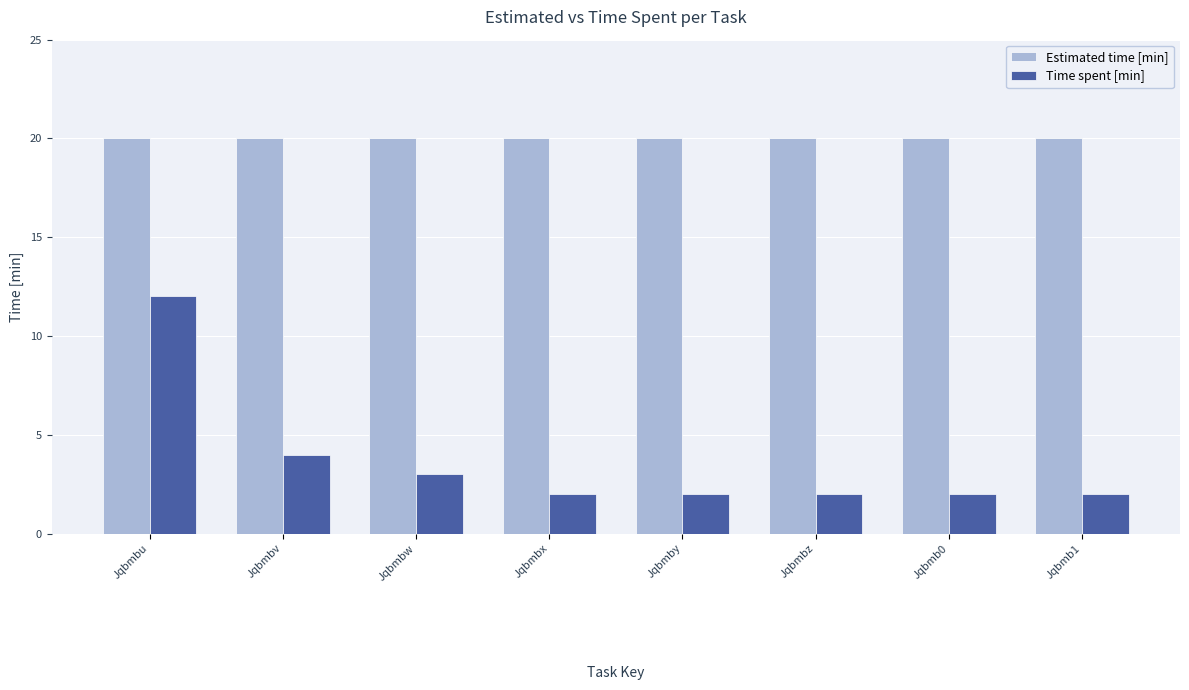

What position from the right is Jqbmby?

4